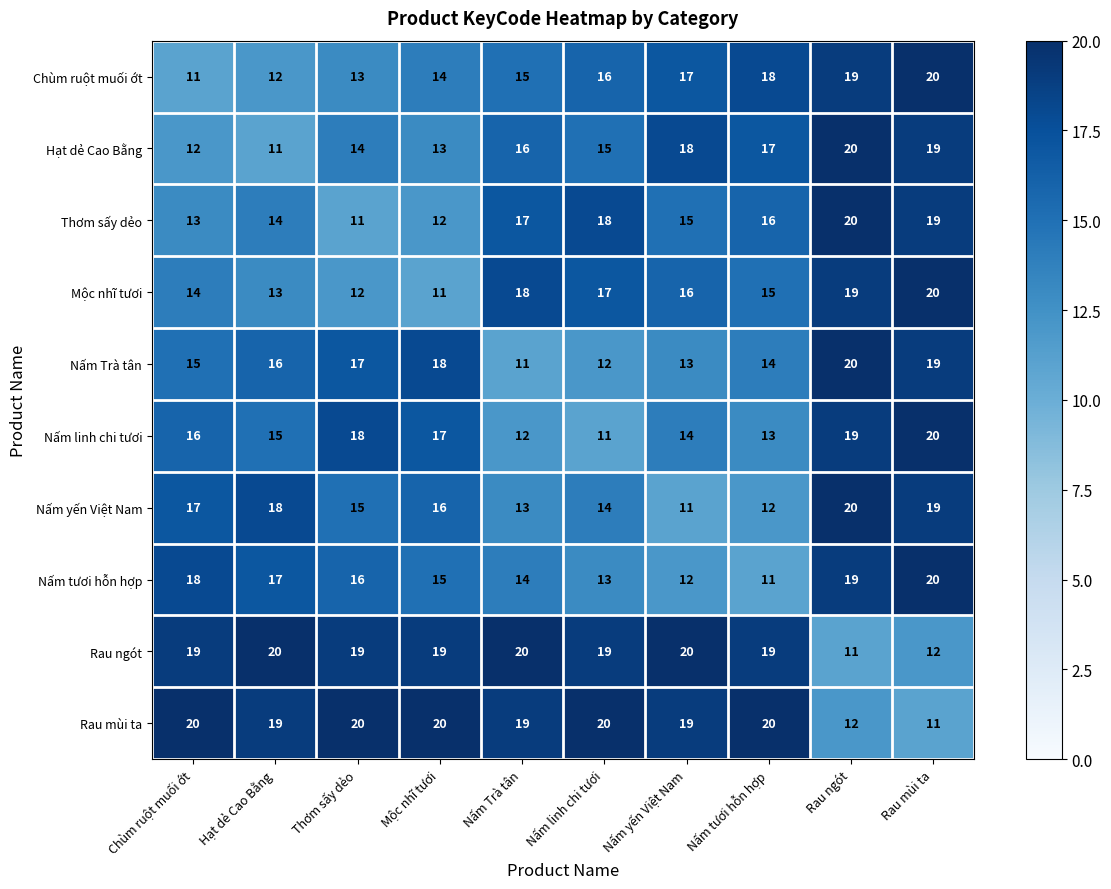

What is the difference between the highest and lowest values at Nấm linh chi tươi?

9